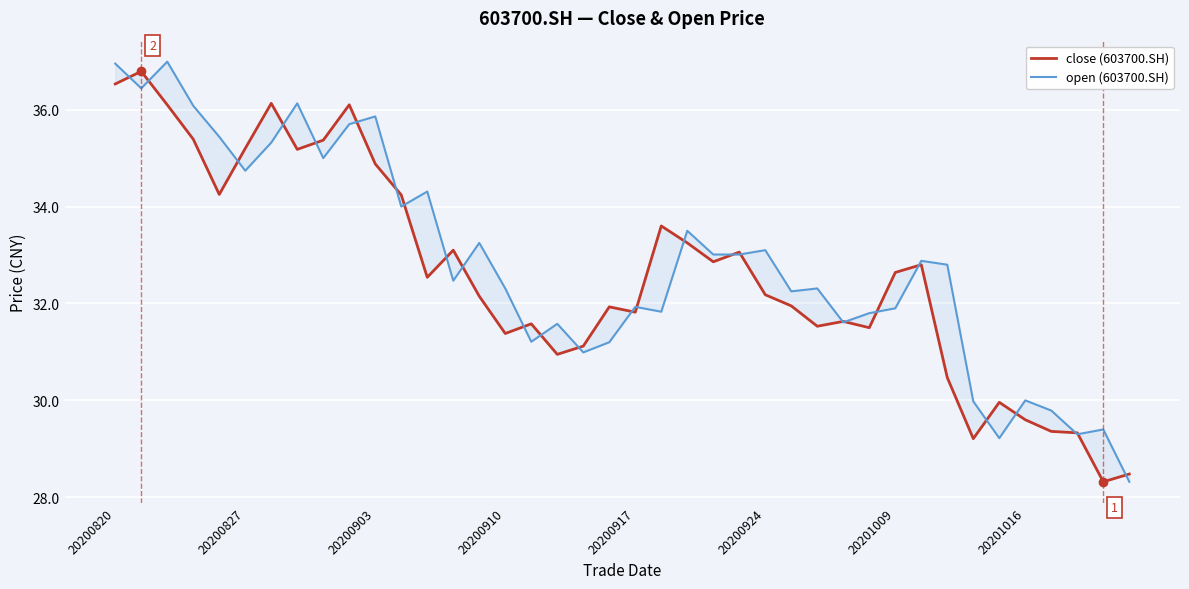

In close (603700.SH), how many points are higher than both neighbors (excluding endpoints)?

11